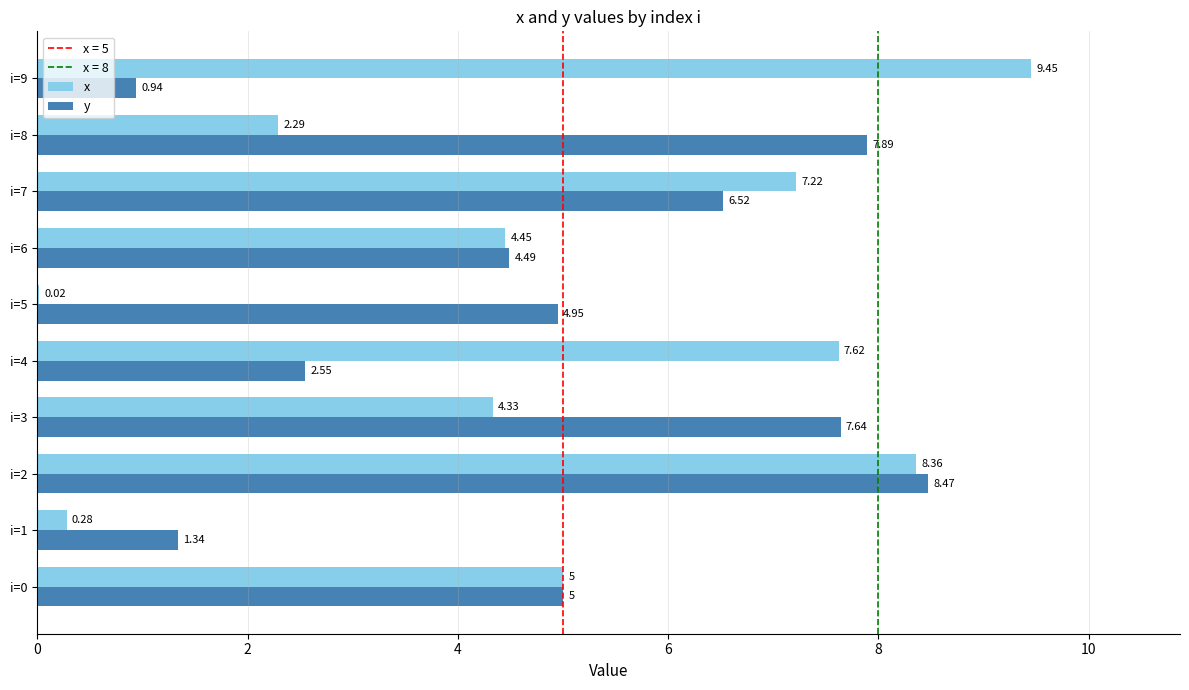

Which category has the highest value in the y series?

i=2